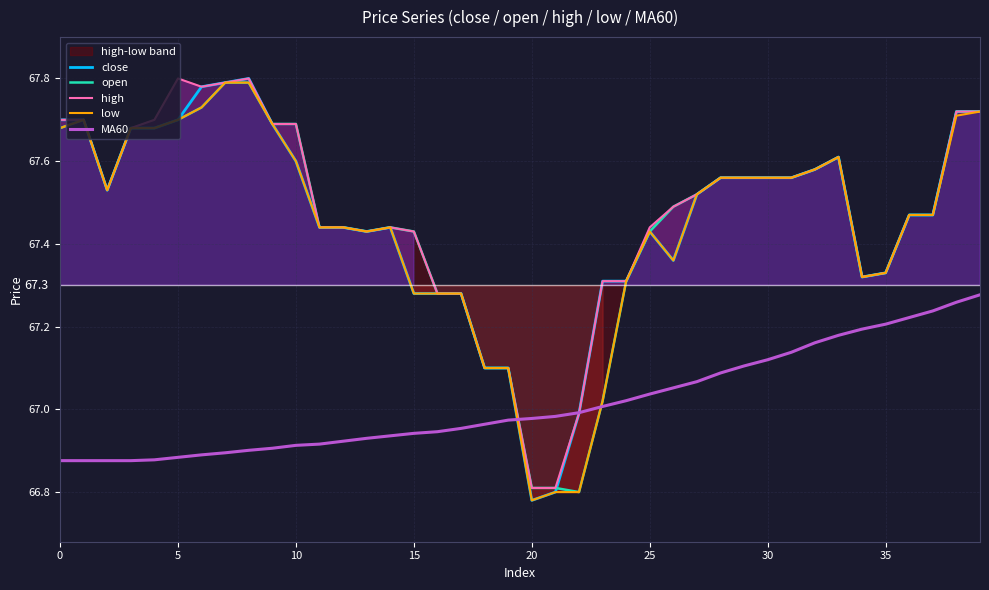

What is the smallest value displayed?

66.8